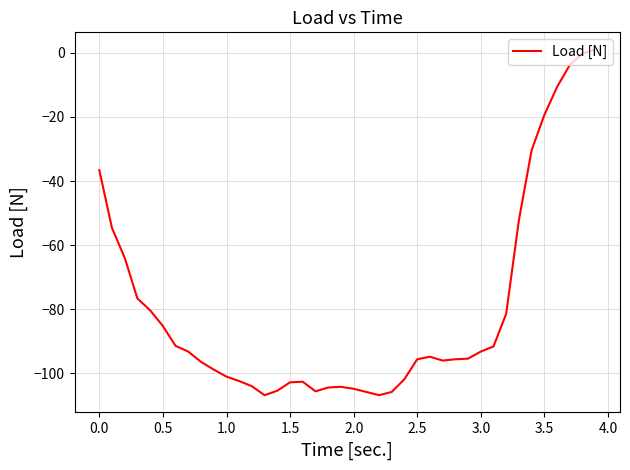

What is the difference between the maximum and minimum values?

107.8